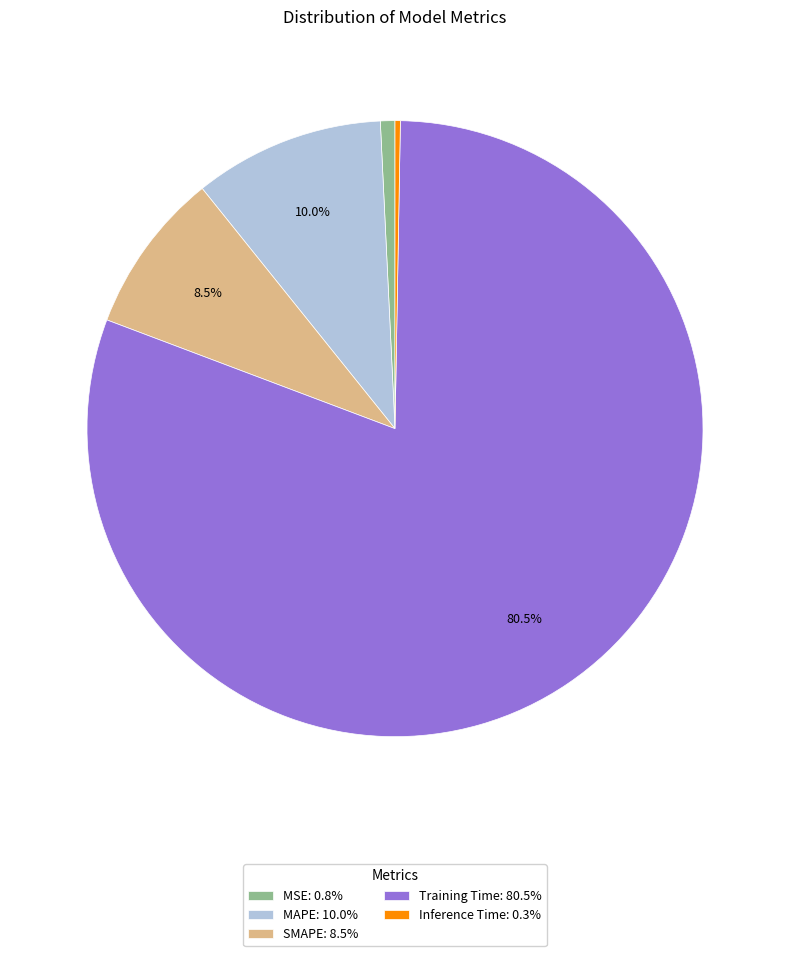

How many slices are in this pie chart?

5